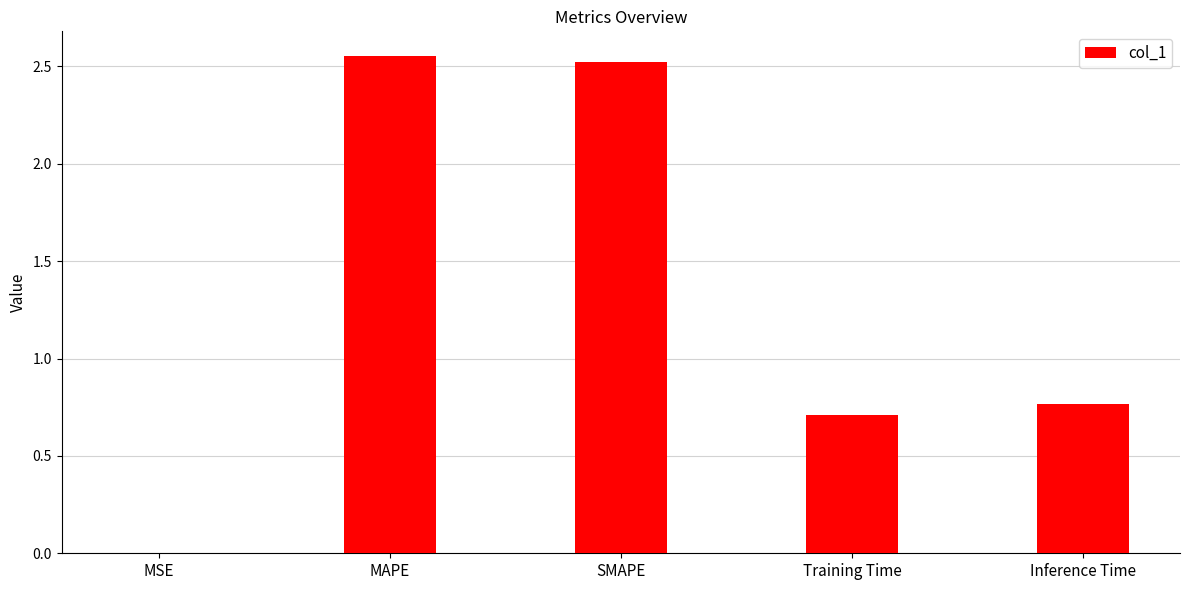

The chart shows a value of 1.0 at Inference Time. True or false?

False